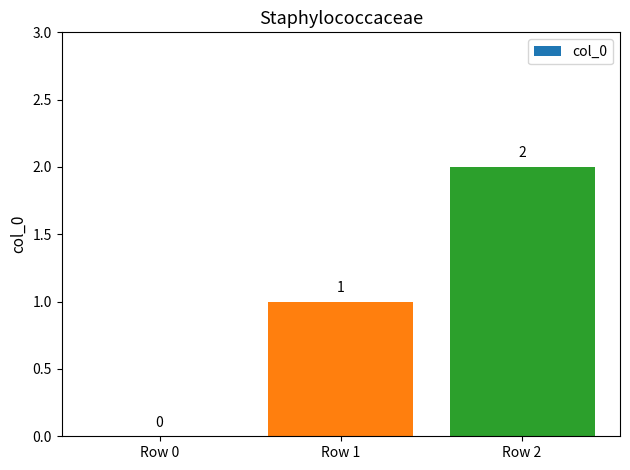

Reading left to right, transcribe all the data shown in this chart.

Row 0=0	Row 1=1	Row 2=2